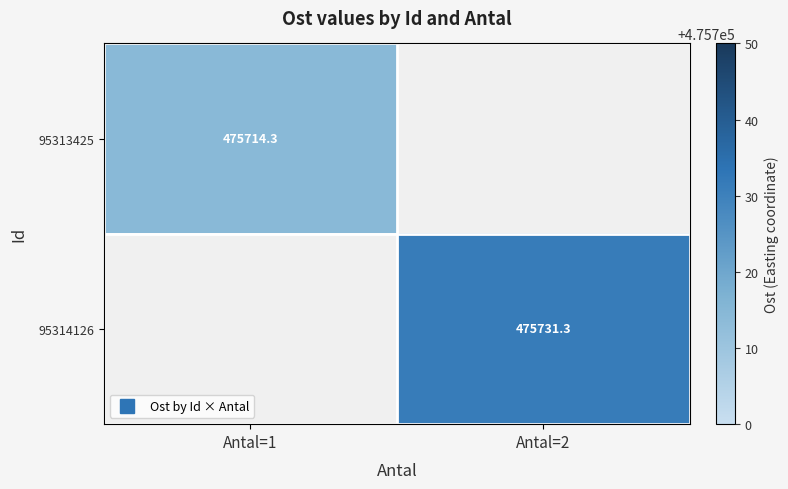

At which category is the sum across all series the highest?

Antal=2